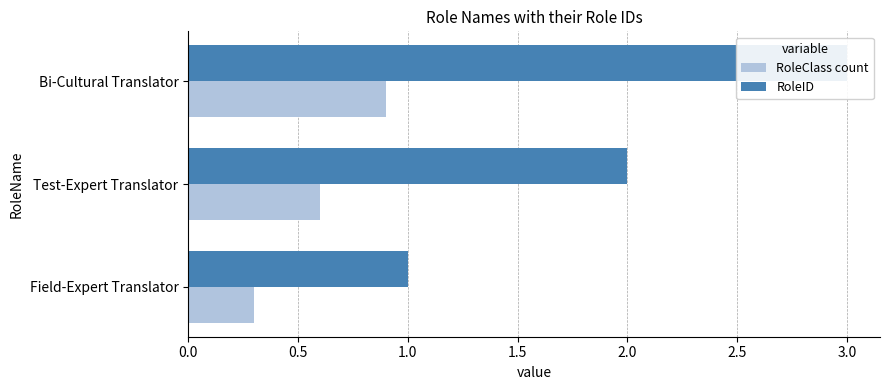

Is the value of RoleID at Field-Expert Translator greater than the value of RoleClass count at Bi-Cultural Translator?

Yes